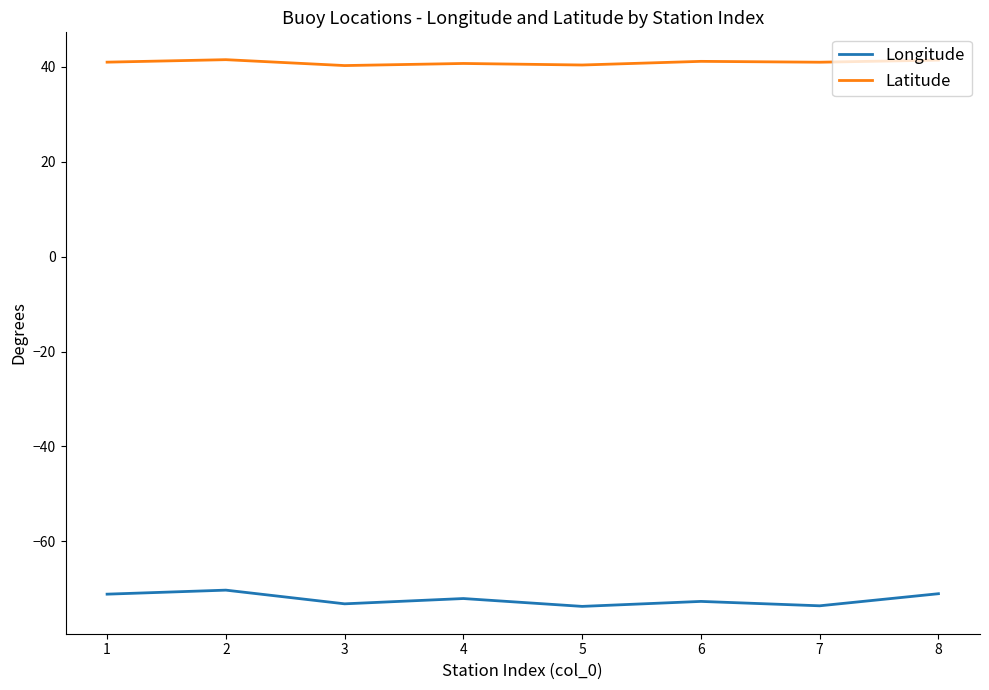

True or false: Longitude and Latitude intersect in this chart.

False